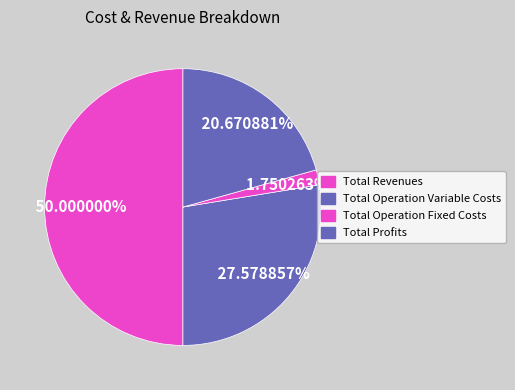

To the nearest percent, what portion does Total Operation Variable Costs represent?

28%